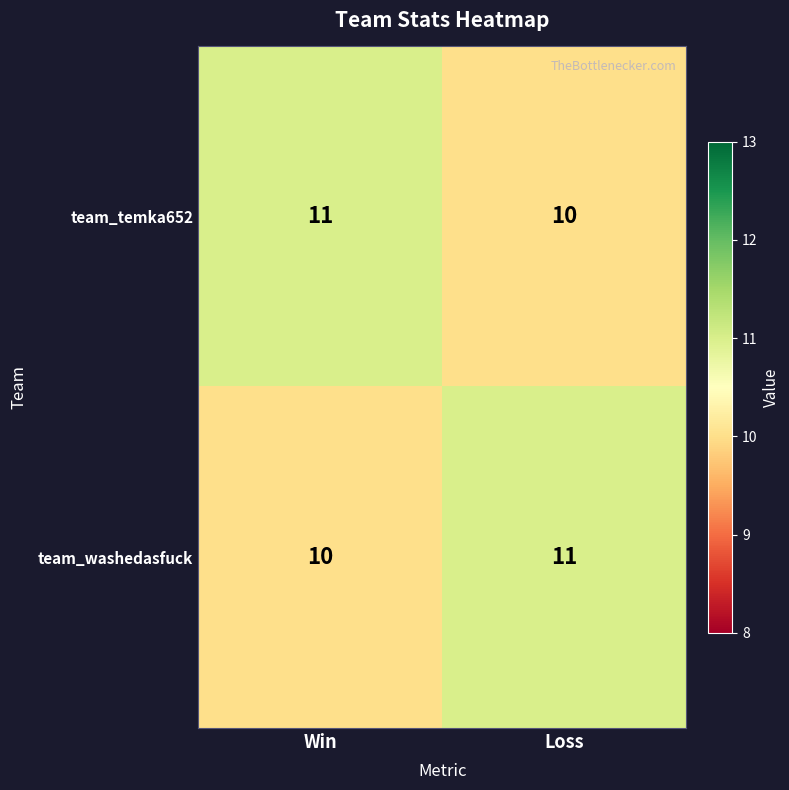

What is the approximate value of team_temka652 at Loss?

10